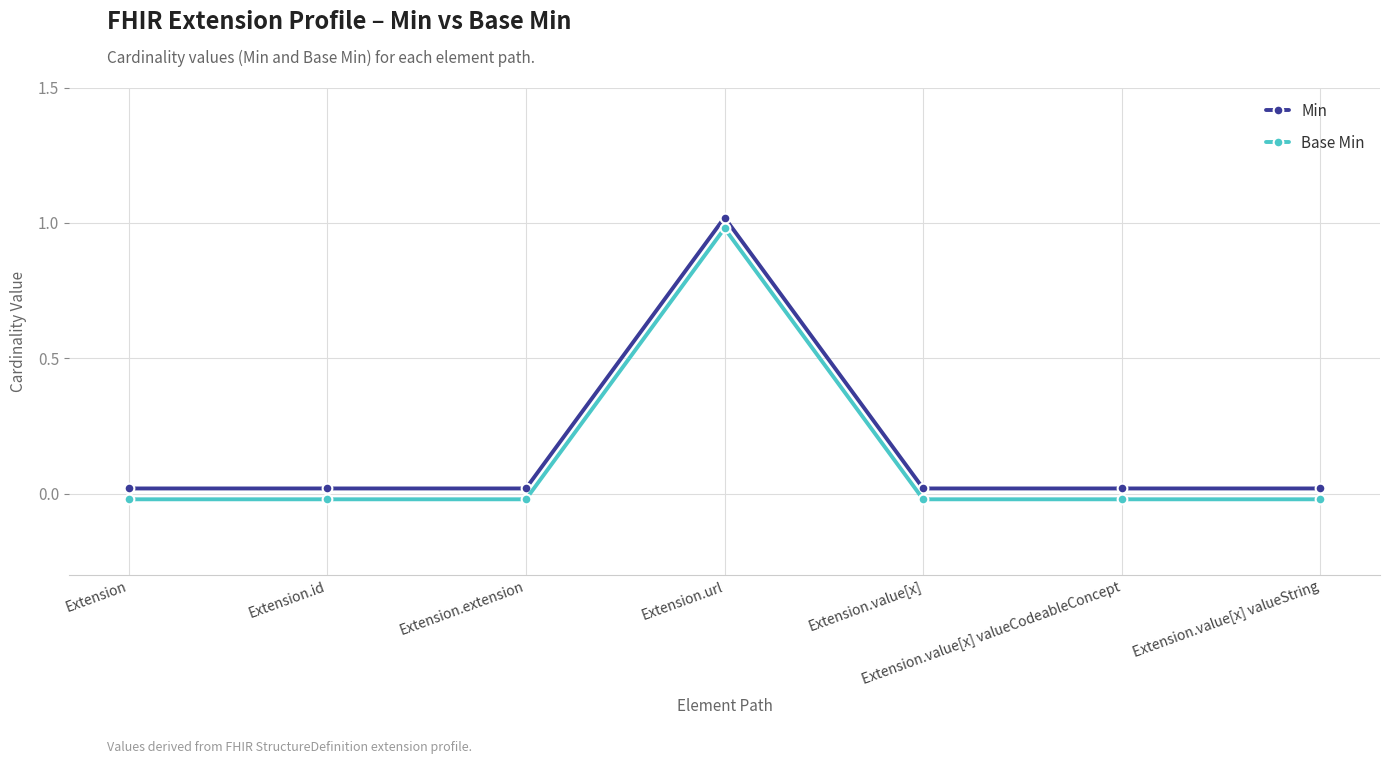

What is the label of the 2nd point from the right?

Extension.value[x] valueCodeableConcept